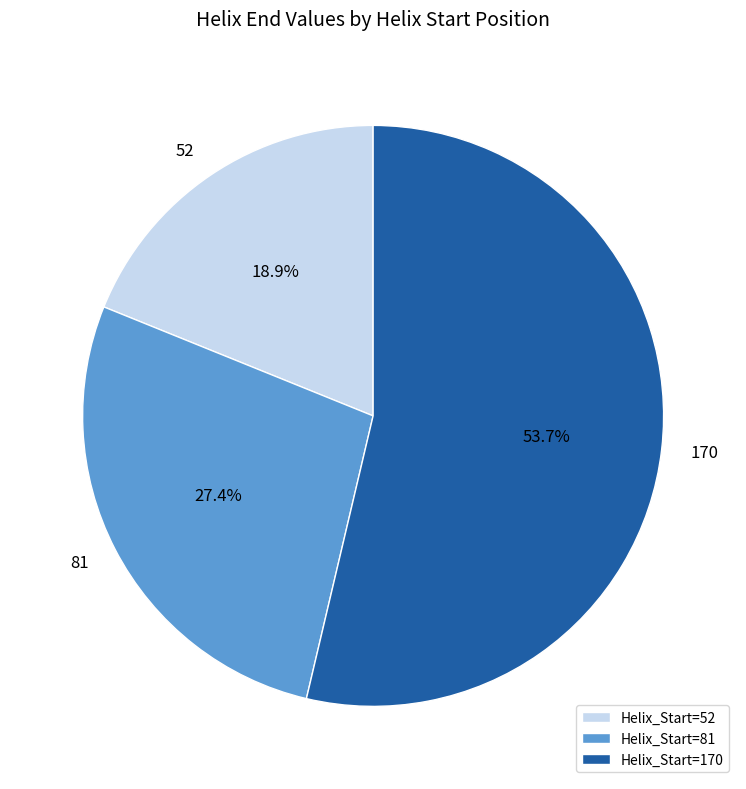

Which slice represents more than half of the pie?

Helix_Start=170